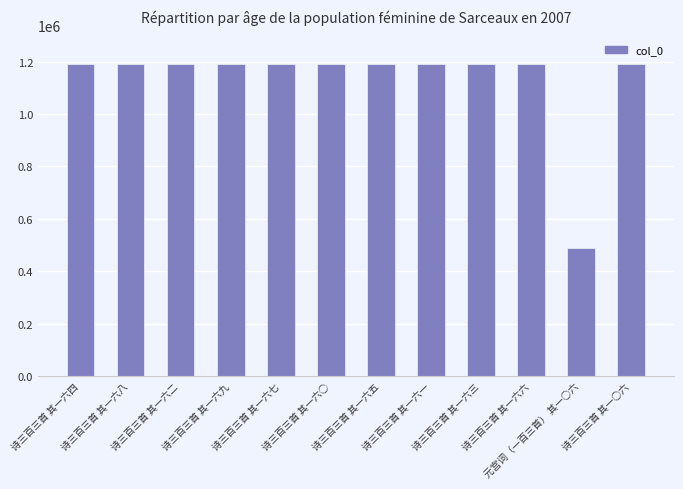

What is the sum of all values?

13570956